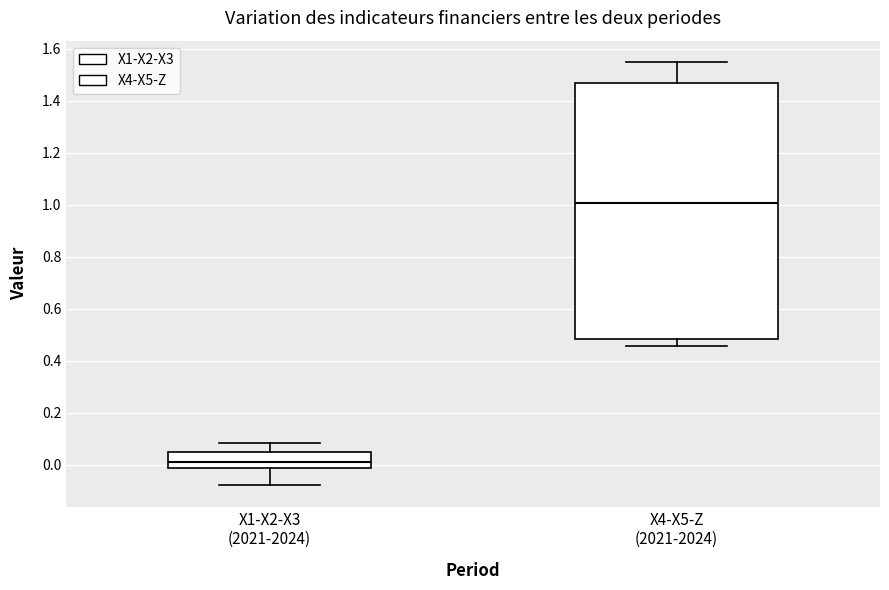

Where is the lower edge of the box for X4-X5-Z (2021-2024) on the y-axis? The values are not printed on the chart, so give them approximately, as read against the axis.

0.48